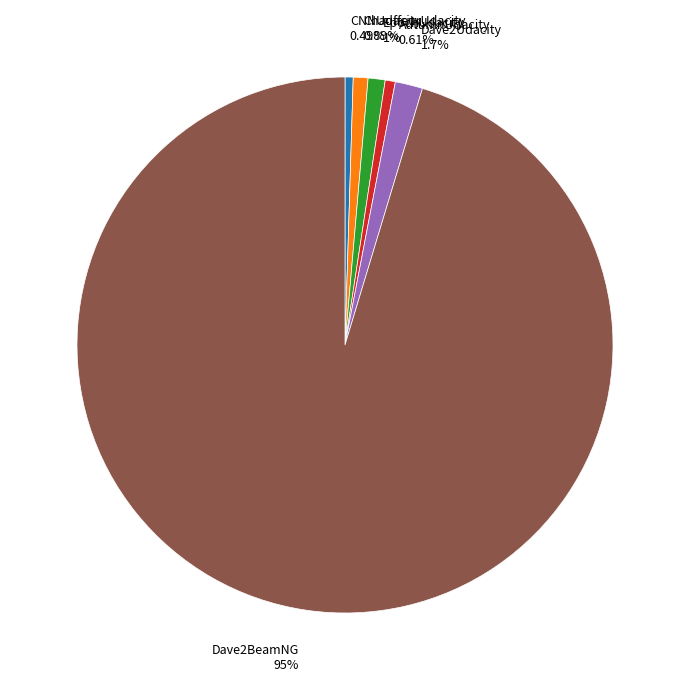

To the nearest percent, what percentage of the pie is EpochUdacity?

1%